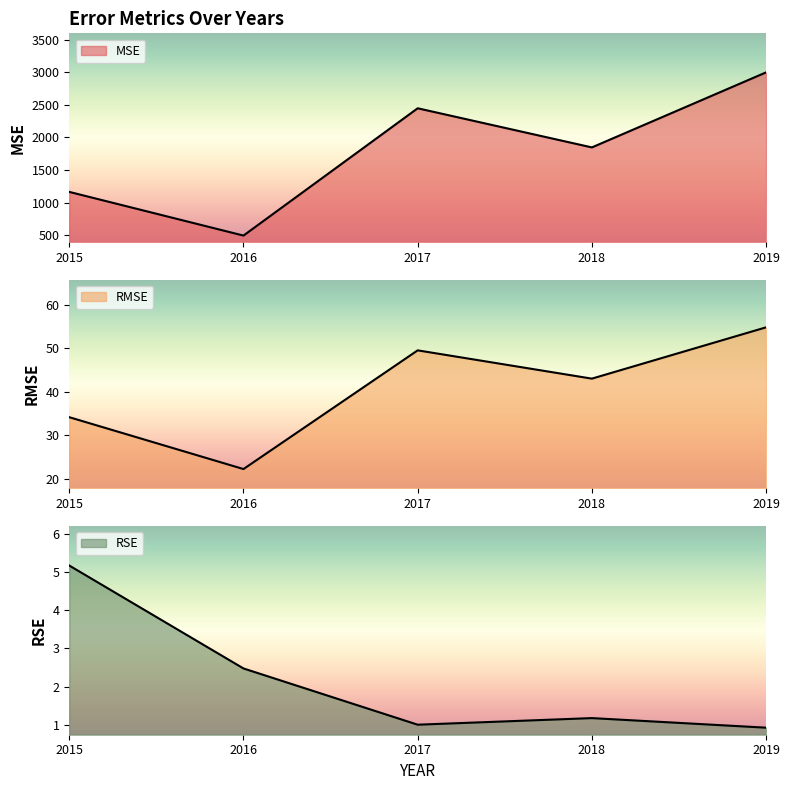

What is the difference between the maximum and minimum values in the MSE series?

2508.8